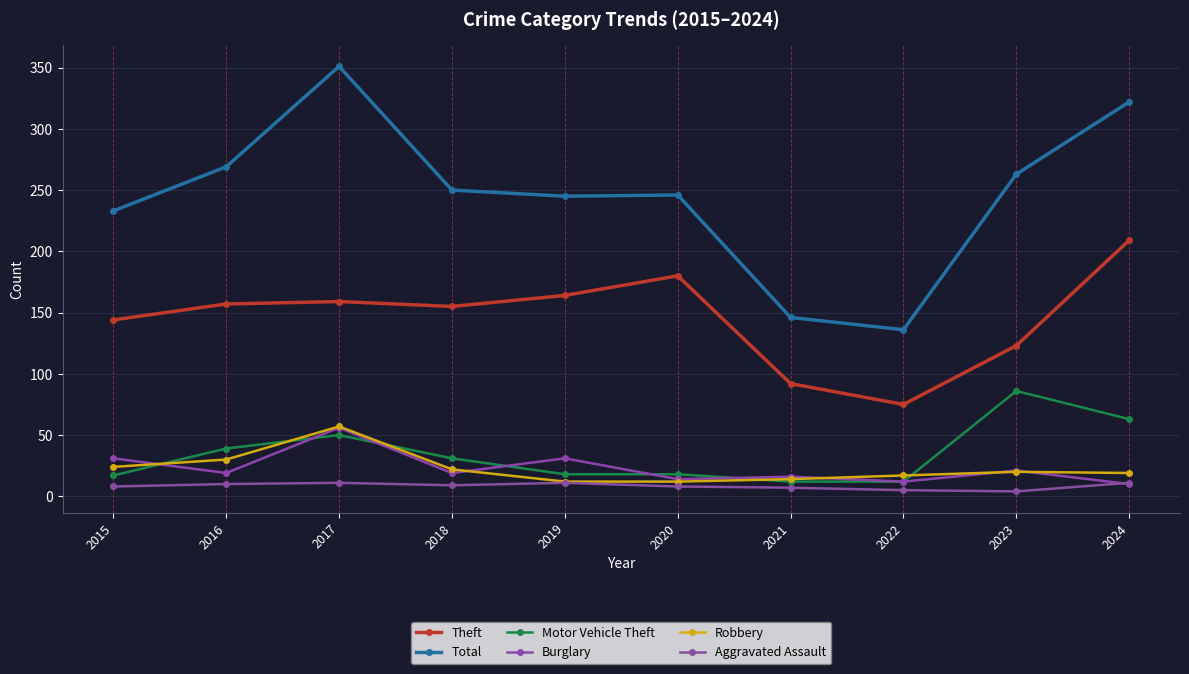

What is the difference between the maximum and minimum values in the Motor Vehicle Theft series?

74